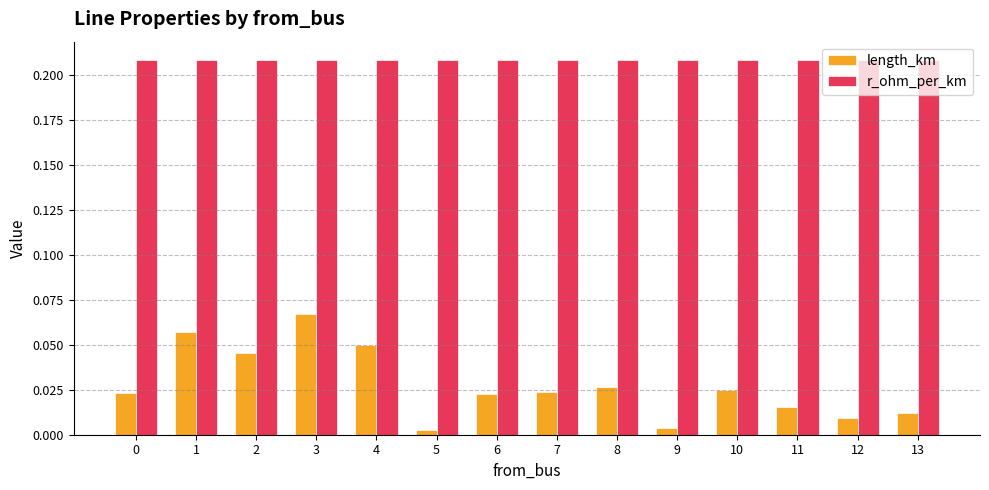

Which series has the largest range (max minus min)?

length_km